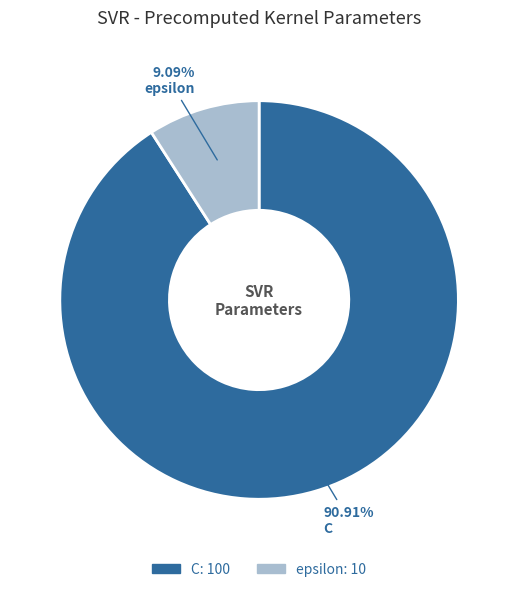

Does C represent more than half of the total?

Yes